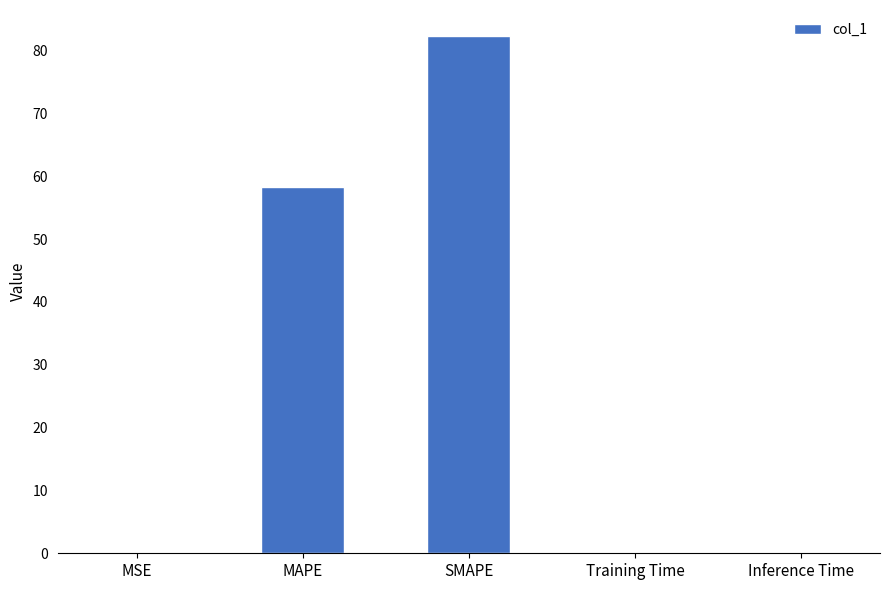

Is it true that the value at MSE is 0.0?

True